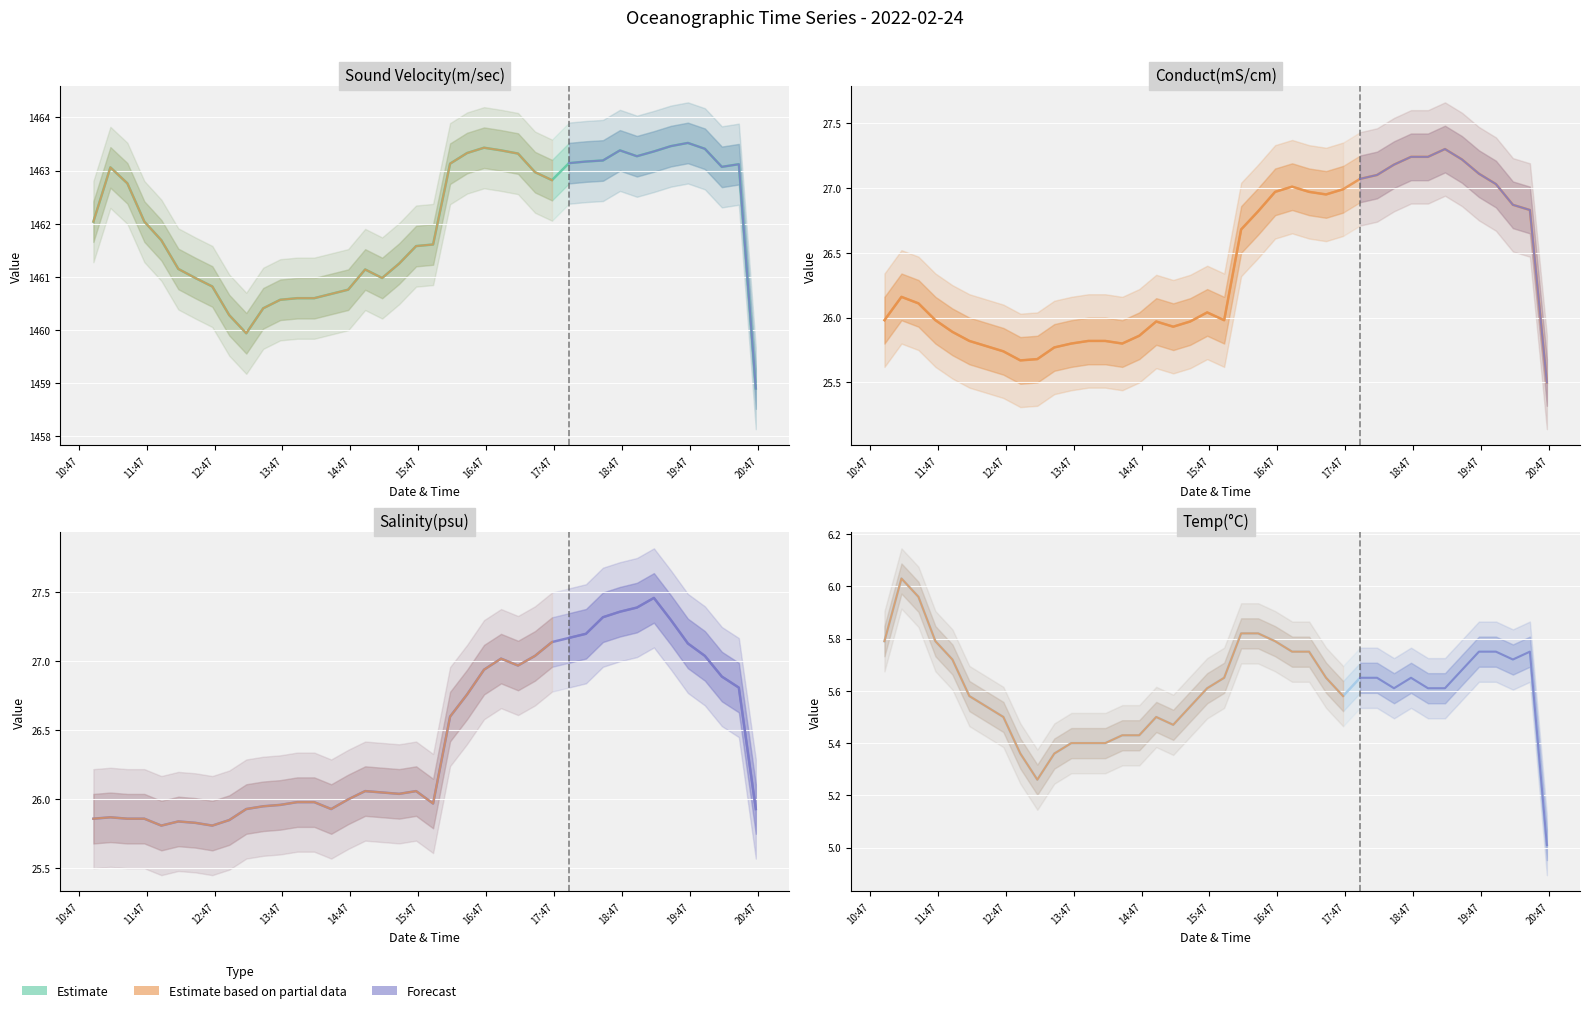

Does the chart display data point markers on the line(s)?

No